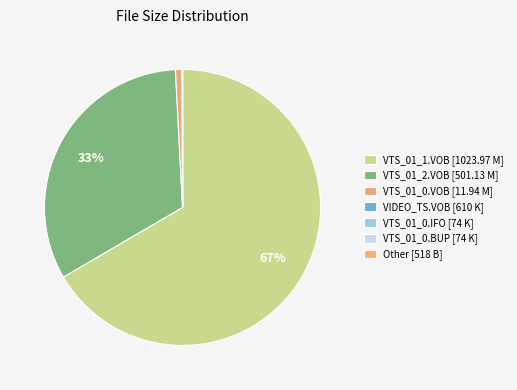

To the nearest percent, what percentage of the pie is VTS_01_2.VOB?

33%